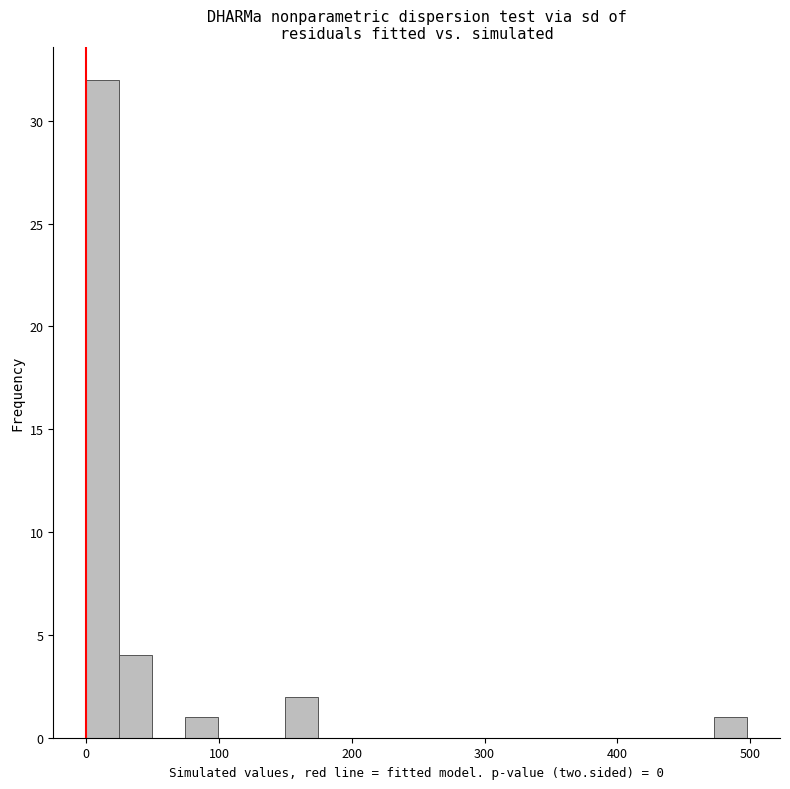

Read against the x-axis, roughly where is the centre of the tallest bar?

10